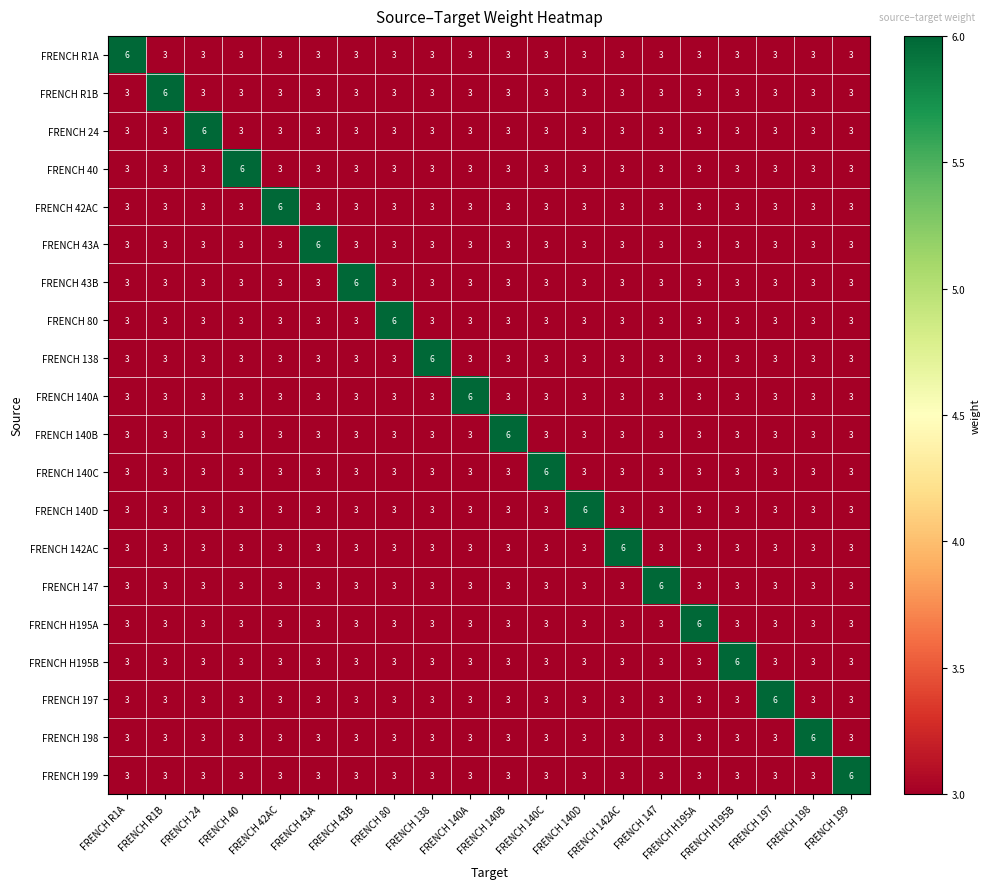

How many distinct data groups are displayed?

20